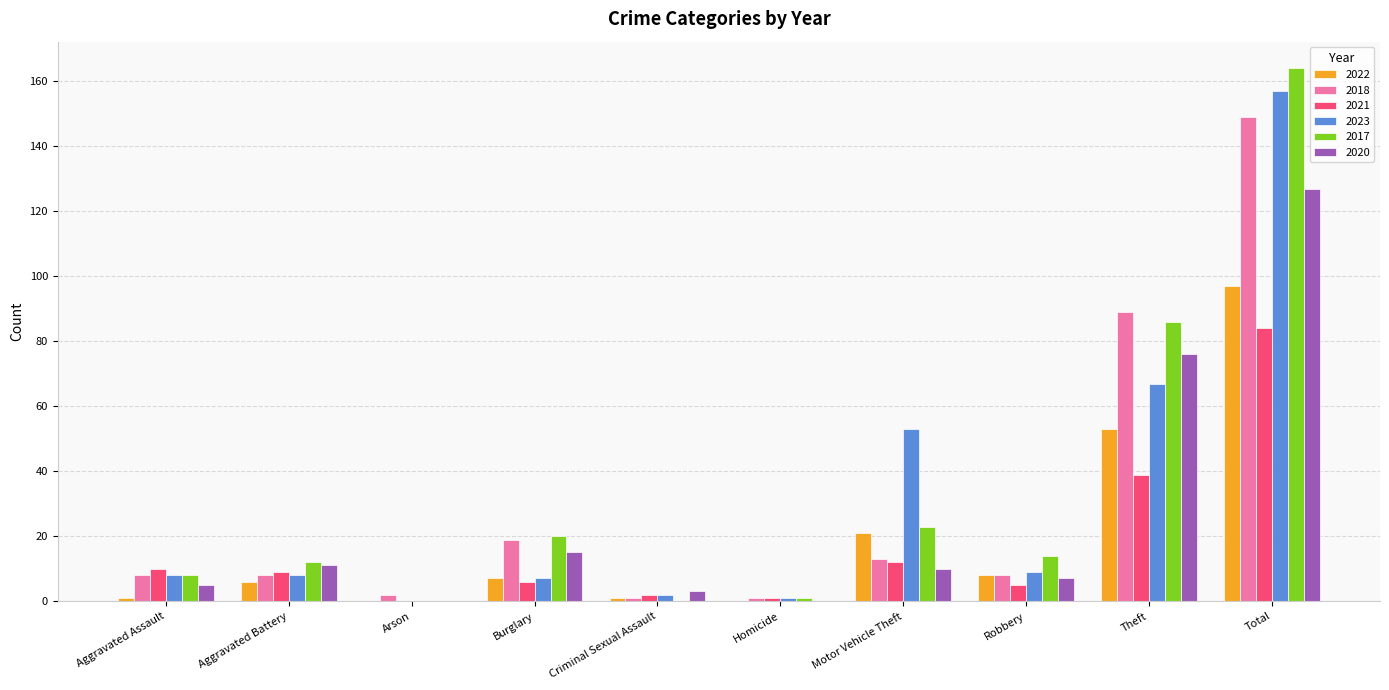

Which series has the largest total across all categories?

2017